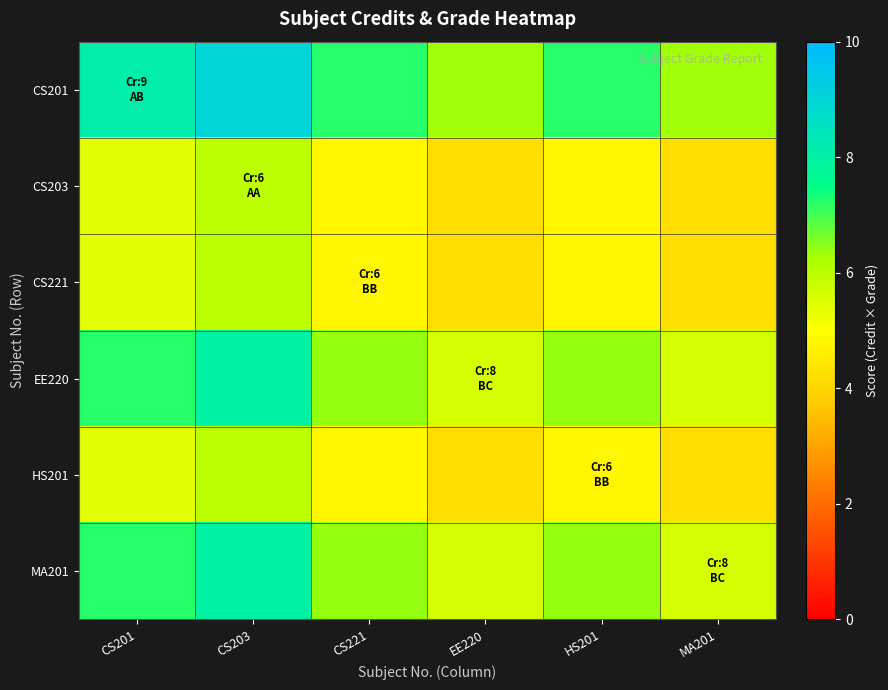

Reading right to left, what are all the values shown in this chart?

CS201: MA201=6.3	HS201=7.2	EE220=6.3	CS221=7.2	CS203=9.0	CS201=8.1
CS203: MA201=4.2	HS201=4.8	EE220=4.2	CS221=4.8	CS203=6.0	CS201=5.4
CS221: MA201=4.2	HS201=4.8	EE220=4.2	CS221=4.8	CS203=6.0	CS201=5.4
EE220: MA201=5.6	HS201=6.4	EE220=5.6	CS221=6.4	CS203=8.0	CS201=7.2
HS201: MA201=4.2	HS201=4.8	EE220=4.2	CS221=4.8	CS203=6.0	CS201=5.4
MA201: MA201=5.6	HS201=6.4	EE220=5.6	CS221=6.4	CS203=8.0	CS201=7.2